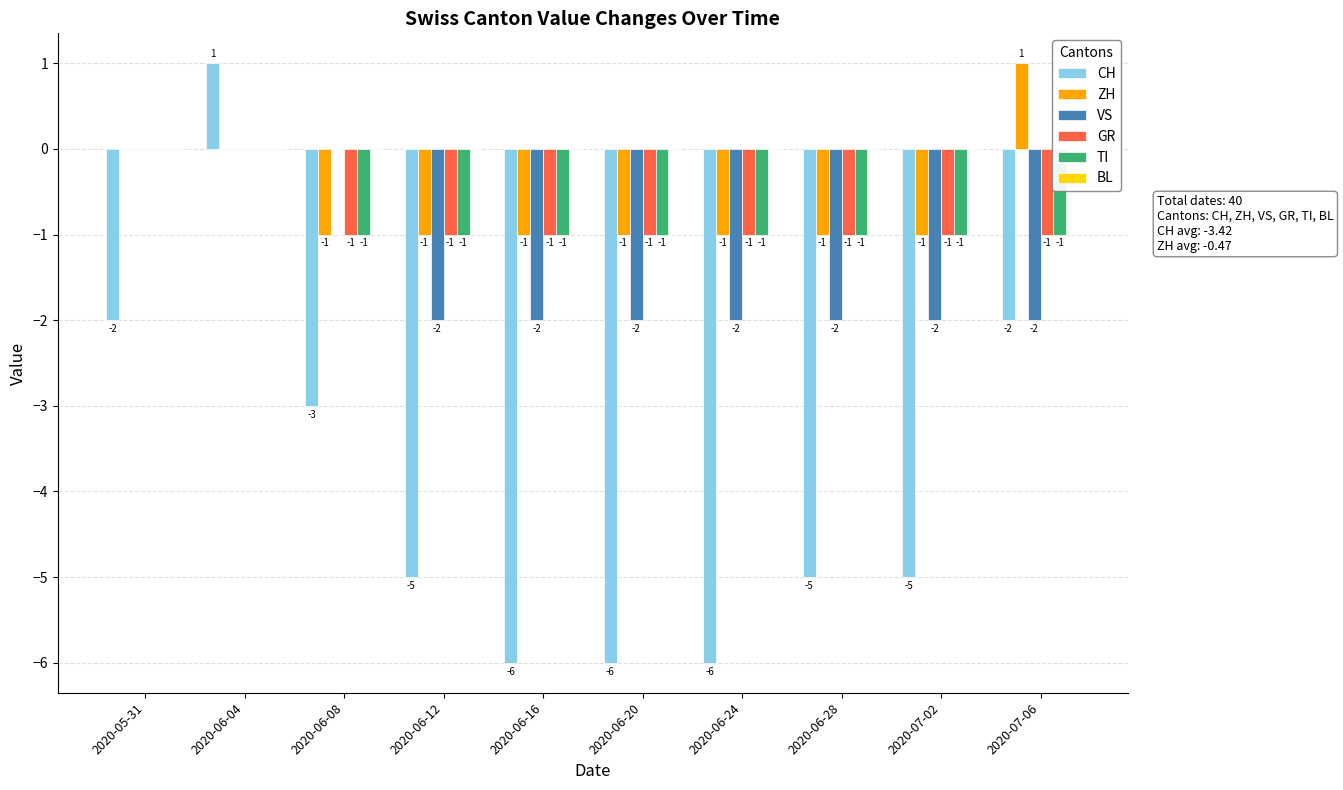

Does the chart contain stacked bars?

No